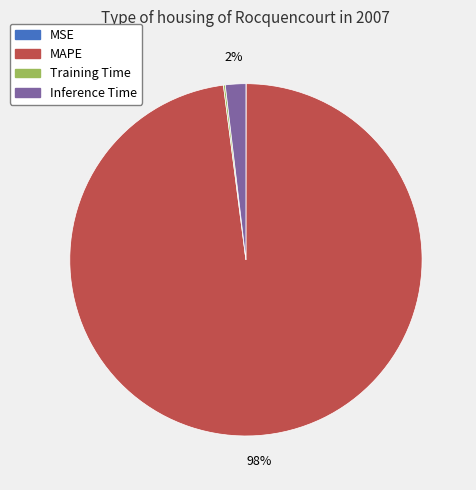

Does MAPE account for over 50% of the chart?

Yes